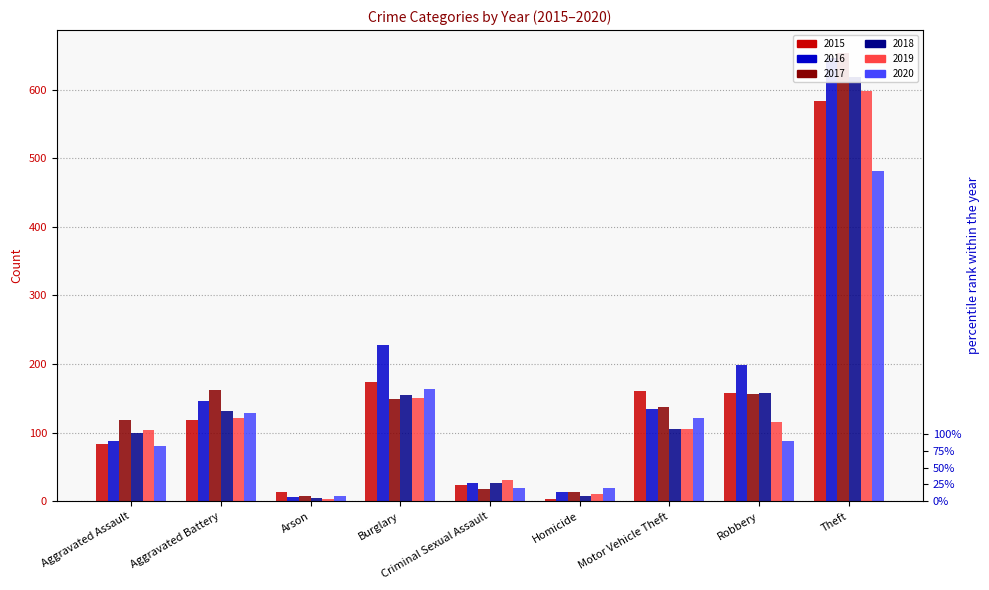

What is the sum of all 2017 values?

1417